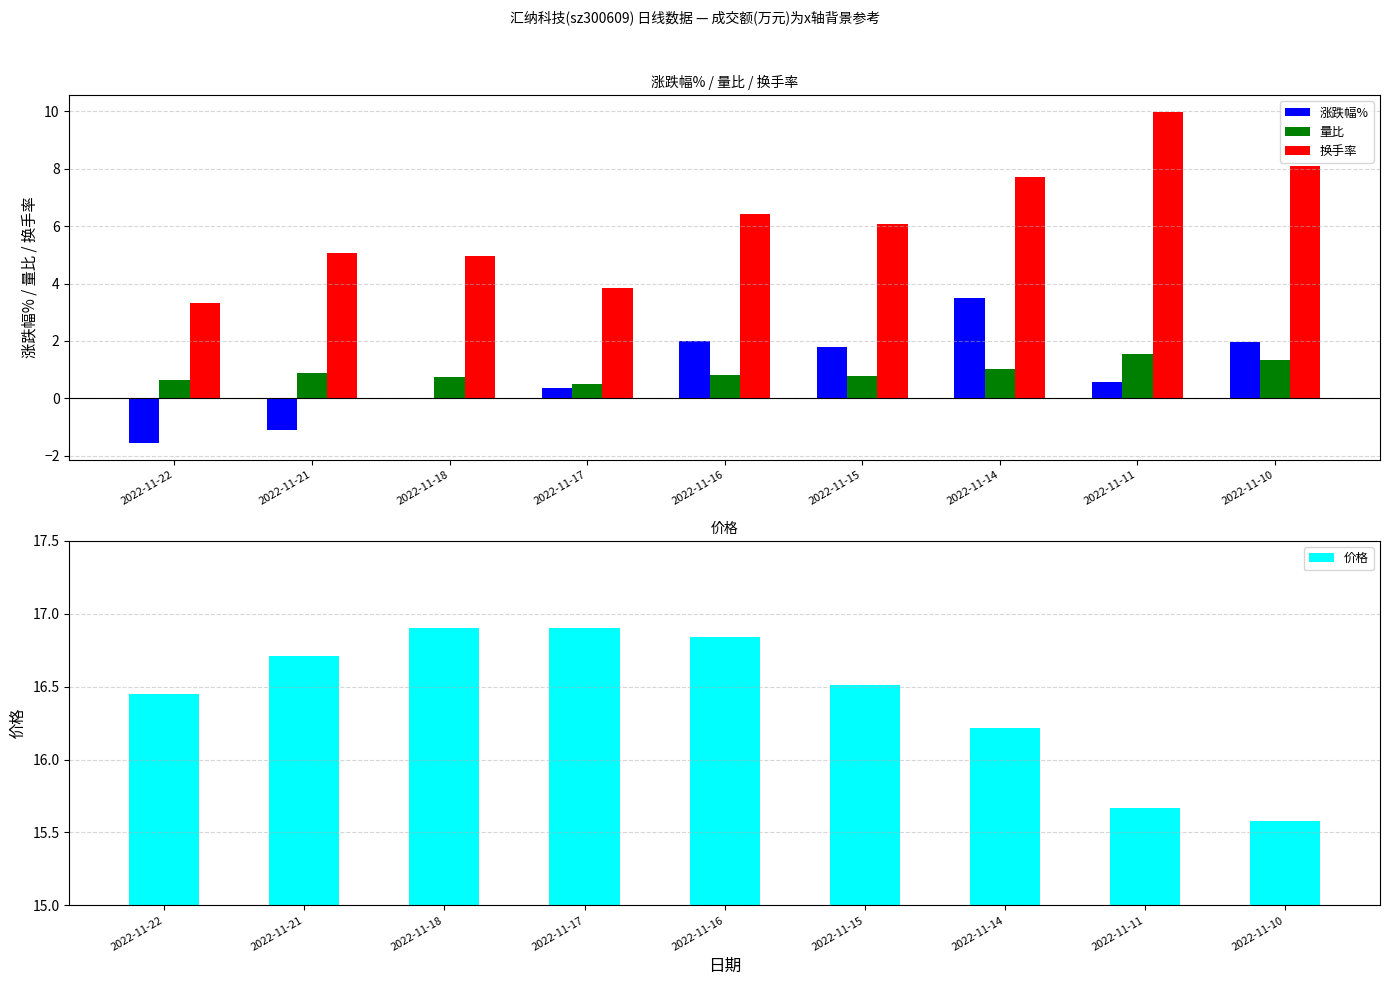

How many bars are there in total?

36